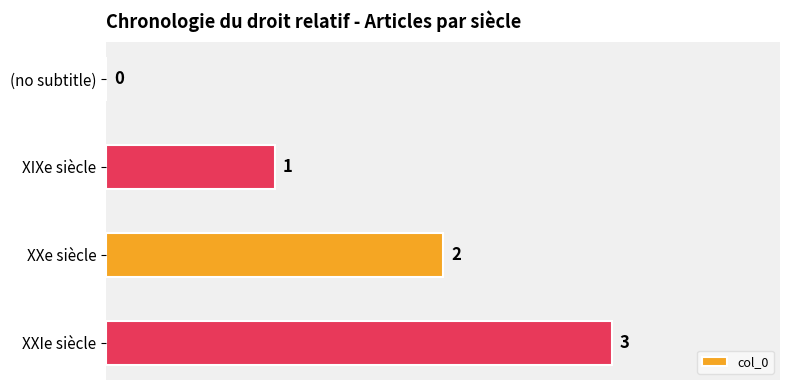

How many positive values are there?

3